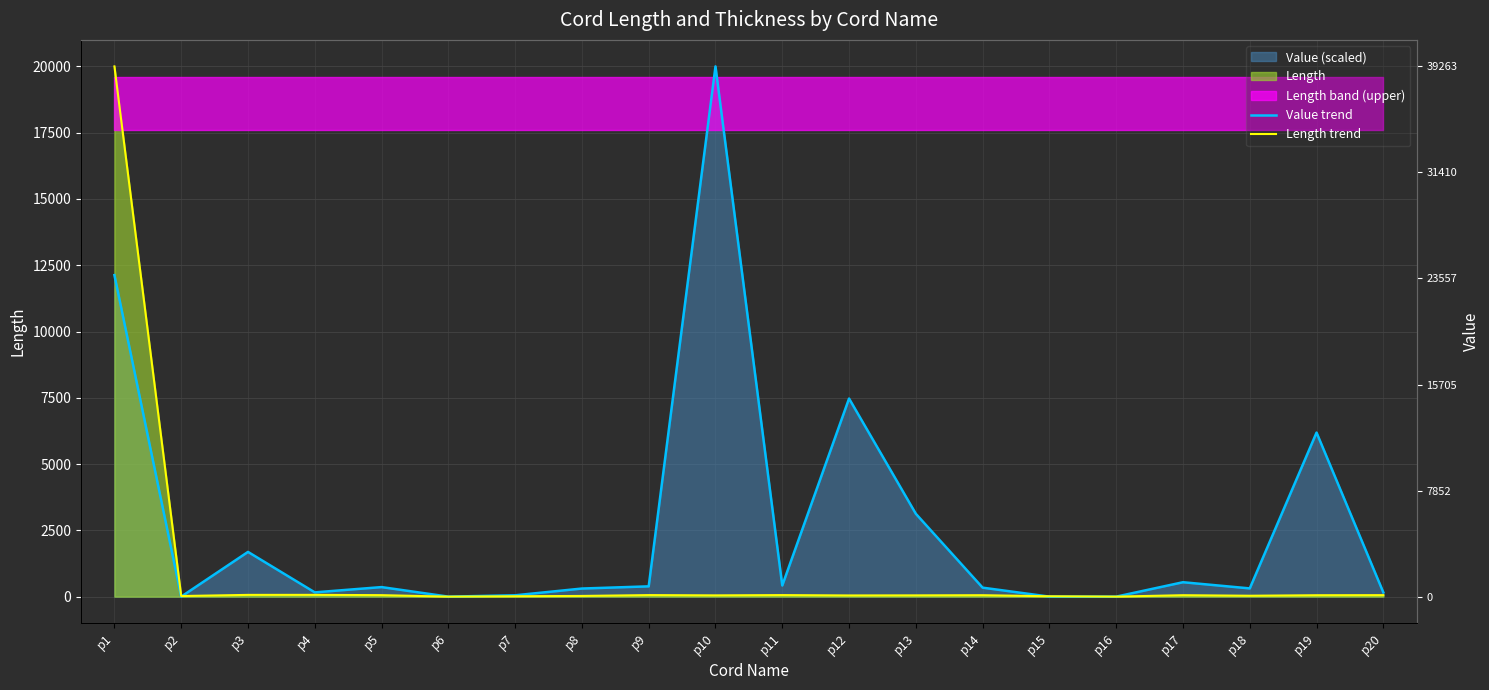

At which category is the sum across all series the highest?

p1